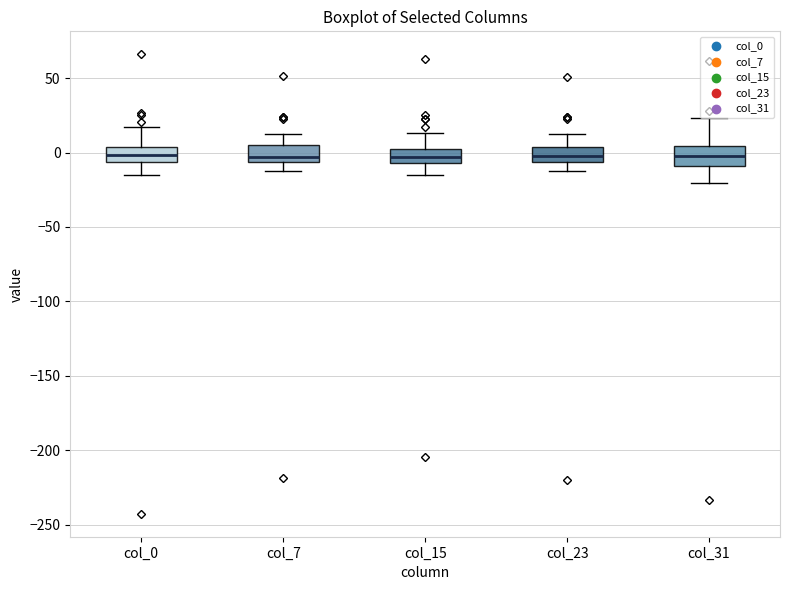

Reading left to right, read every box against the y-axis: the position of its median line, the range the box covers, and the ends of its whiskers. The values are not printed on the chart, so give them approximately, as read against the axis.

col_0: median 0, box -5 to 5, whiskers -15 to 15
col_7: median -5 (just above the box's lower edge), box -5 to 5, whiskers -10 to 10
col_15: median -5 (inside the box), box -5 to 0, whiskers -15 to 15
col_23: median 0, box -5 to 5, whiskers -15 to 10
col_31: median 0, box -10 to 5, whiskers -20 to 25